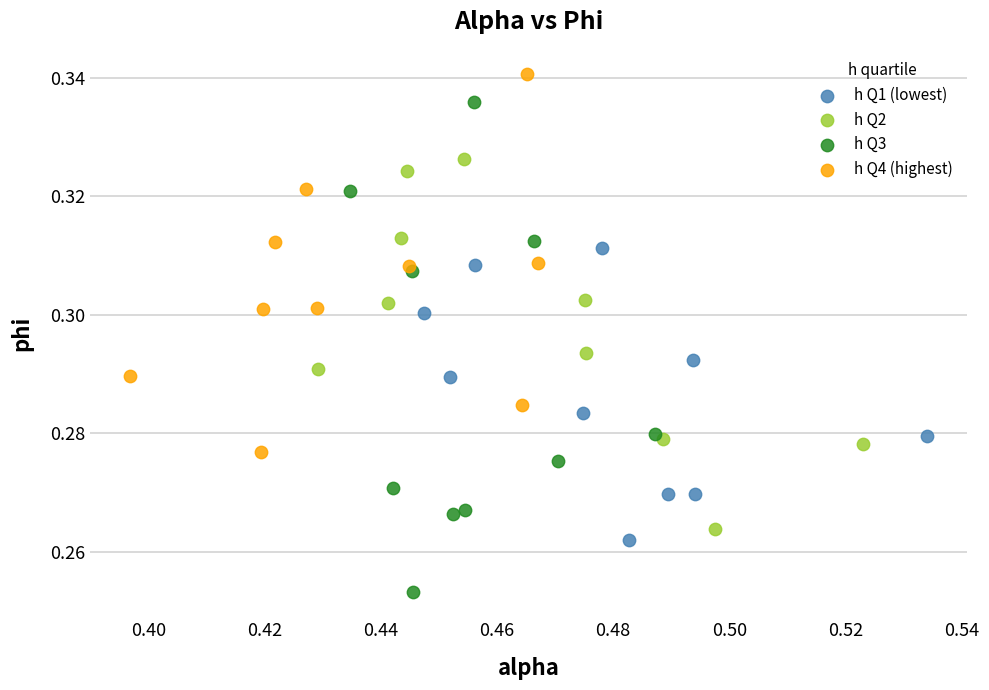

Which series has the widest spread of Y values?

h Q3